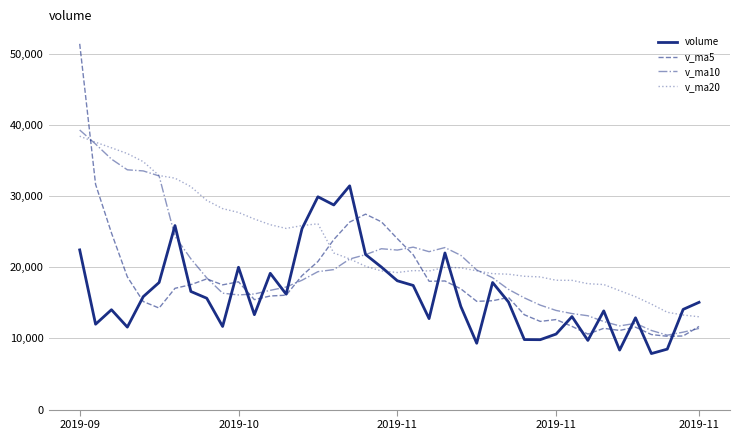

List the series in order of their overall mean, highest first.

v_ma20, v_ma10, v_ma5, volume